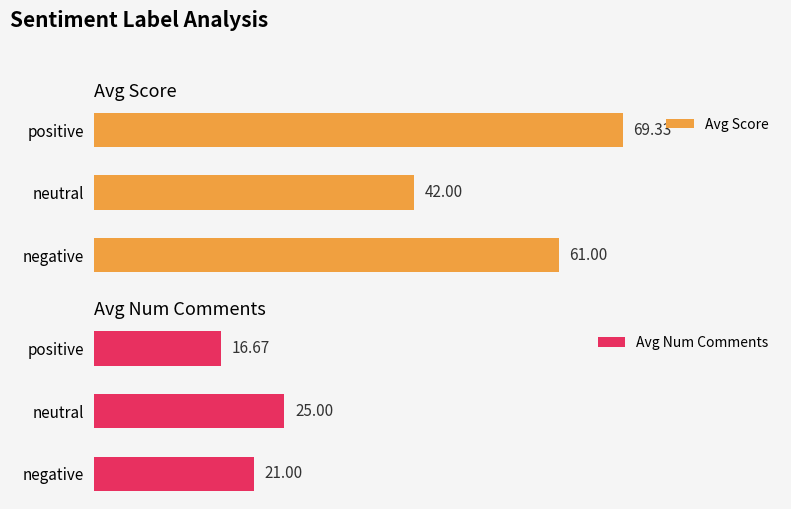

What is the greatest value displayed?

69.3